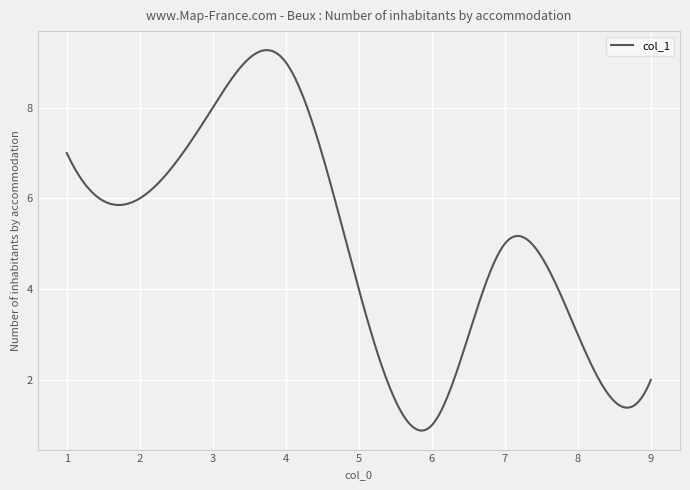

What is the average value?

5.0